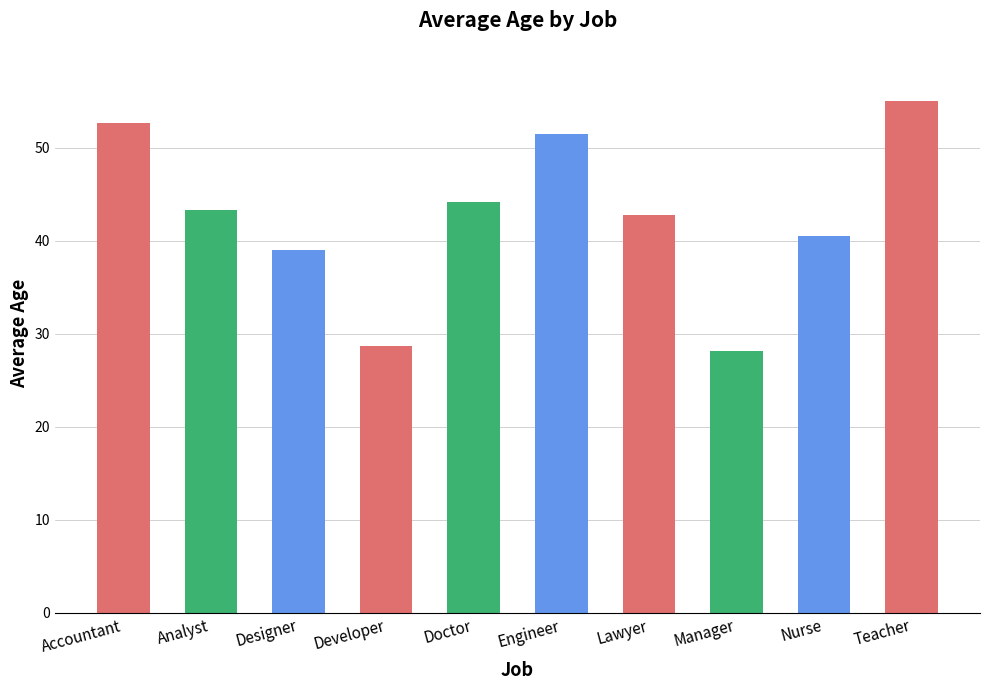

What is the value of the 1st bar from the left?

52.7